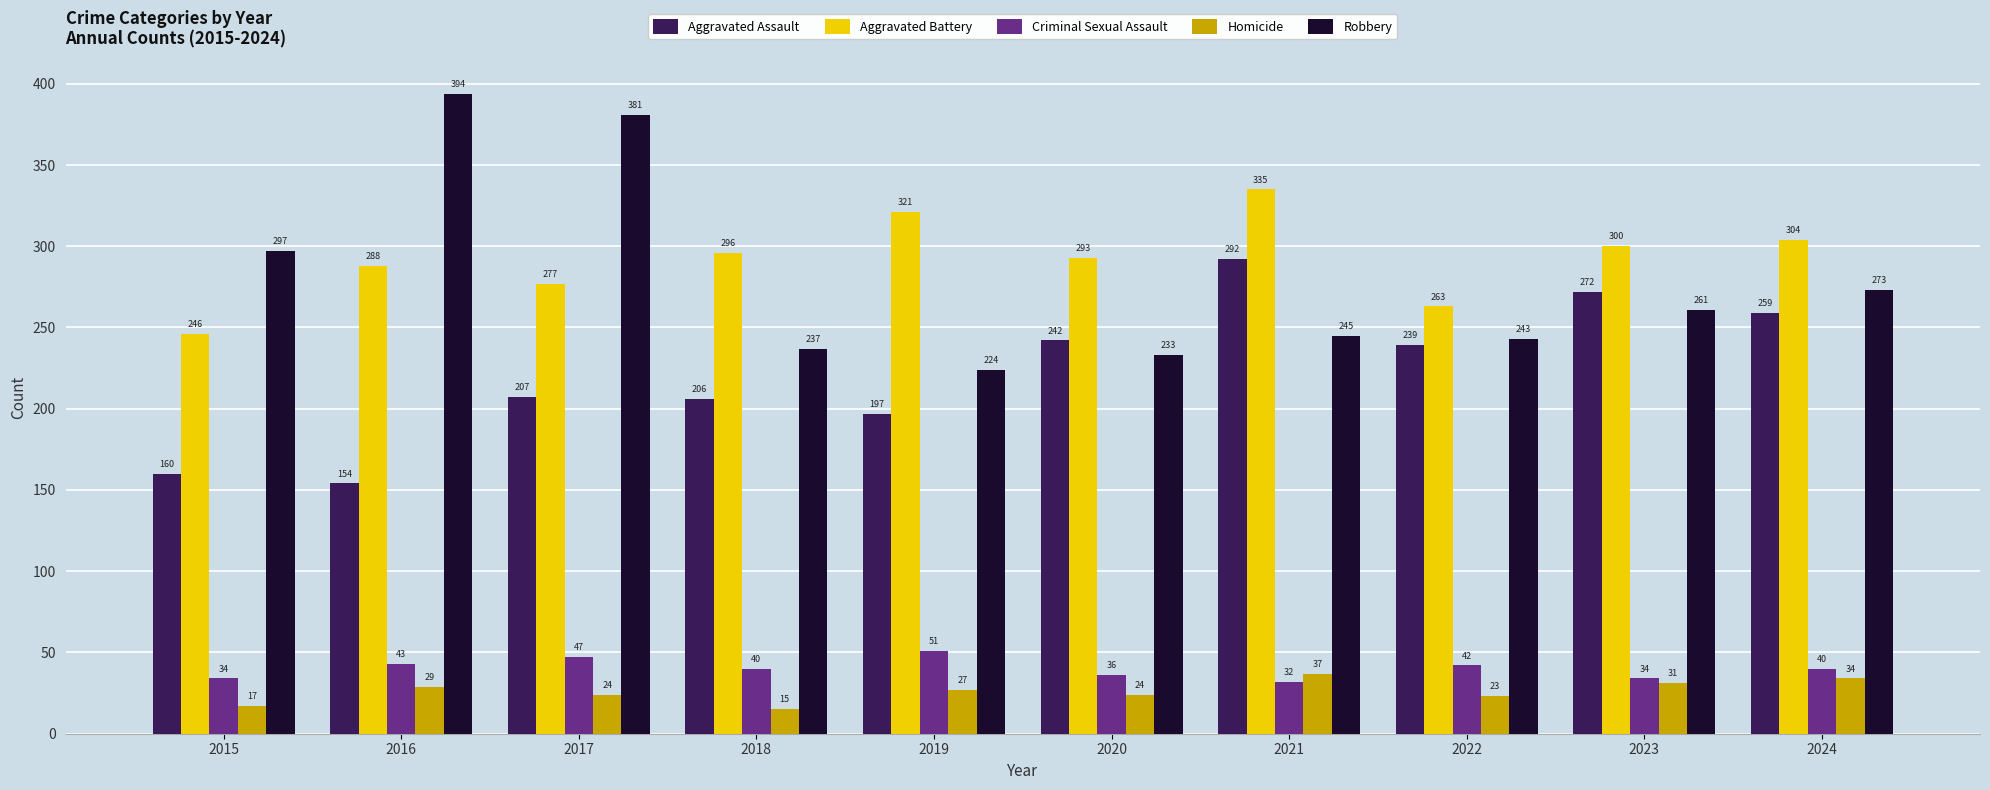

At how many categories does at least one series exceed 360?

2